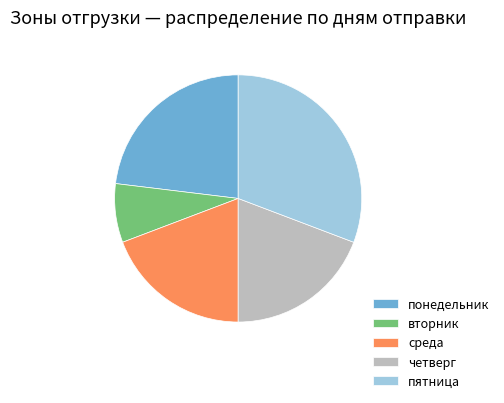

Which category has the biggest portion of the pie?

пятница